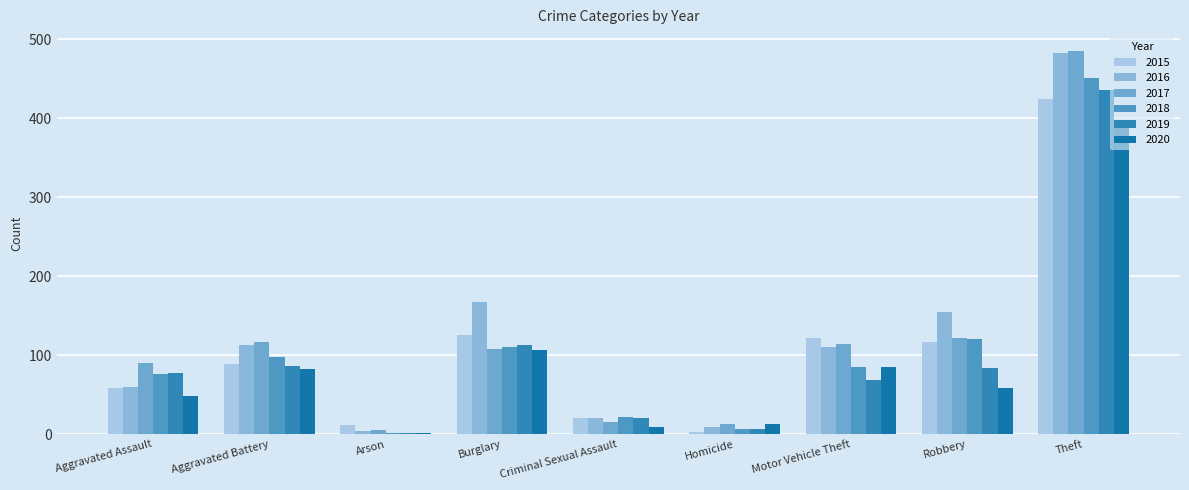

Are the bars grouped side by side (vs. stacked)?

Yes